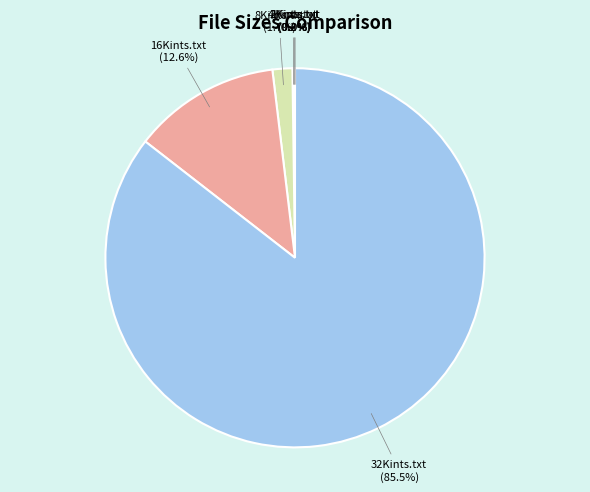

To the nearest percent, what is the average slice percentage?

17%